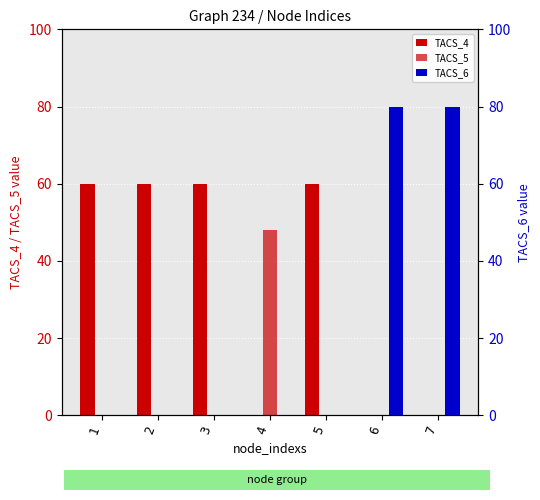

How many data points does each series have?

7